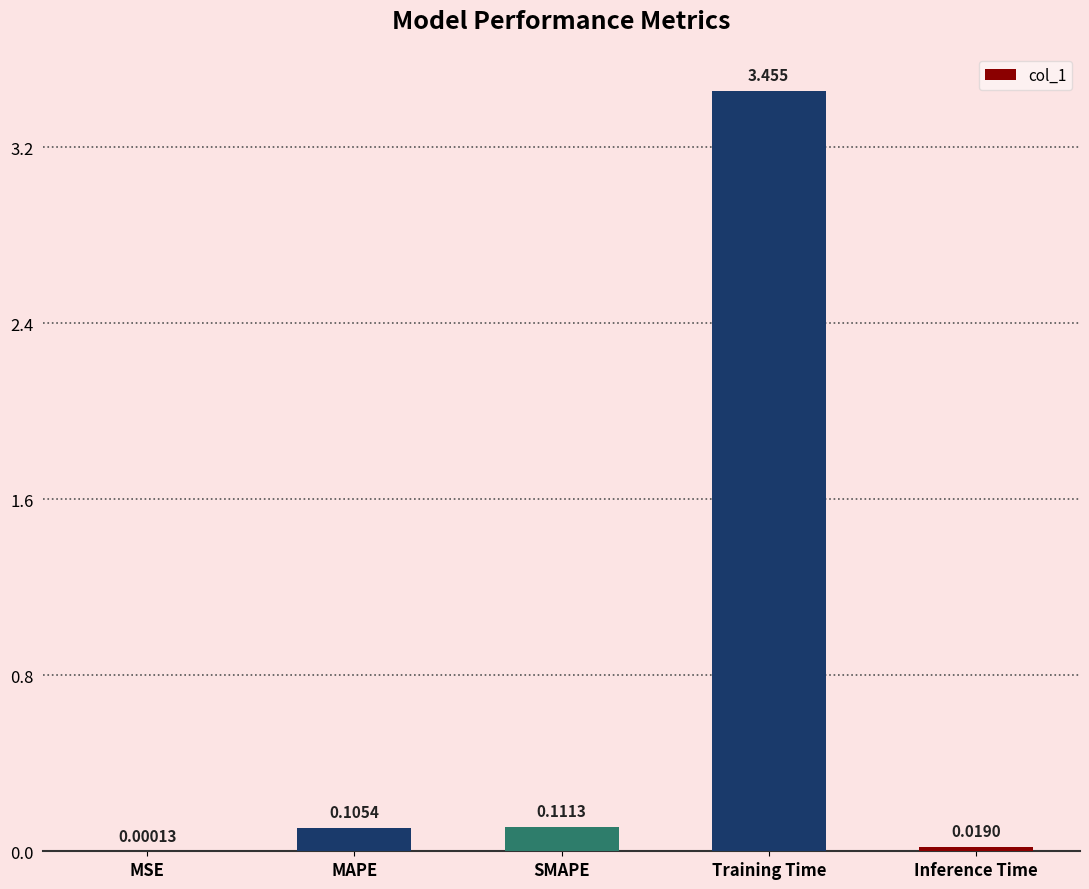

Which category has the highest value across all series?

Training Time